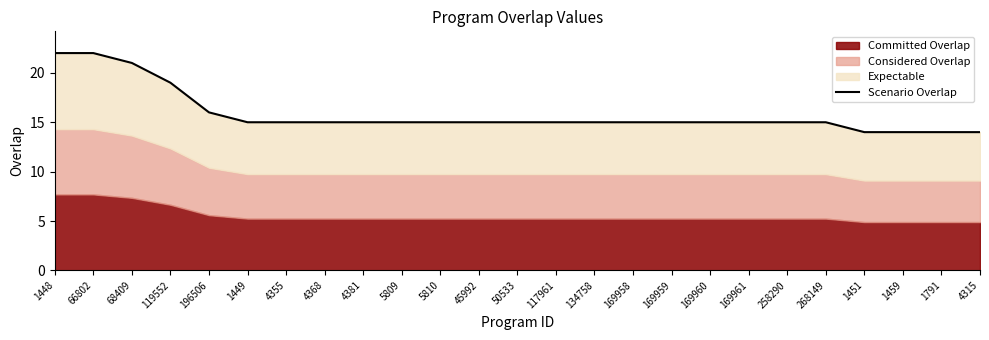

What is the difference between the maximum and second lowest values?

8